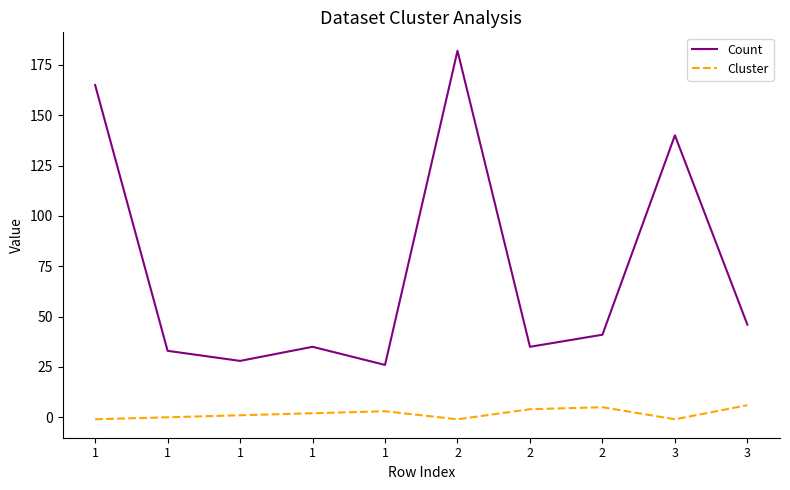

What is the spread (max minus min) of values at 2?

183